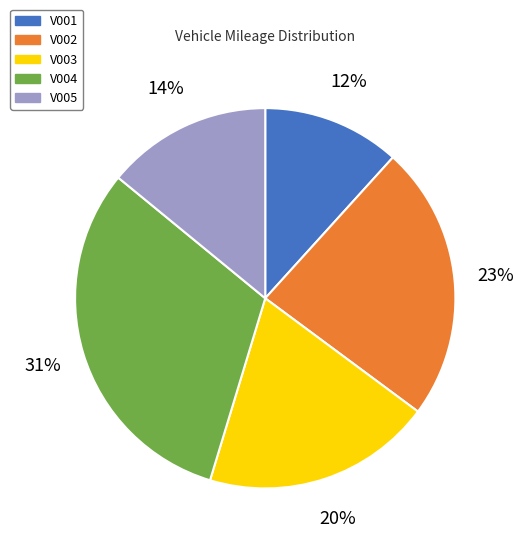

Which category has the smallest portion of the pie?

V001